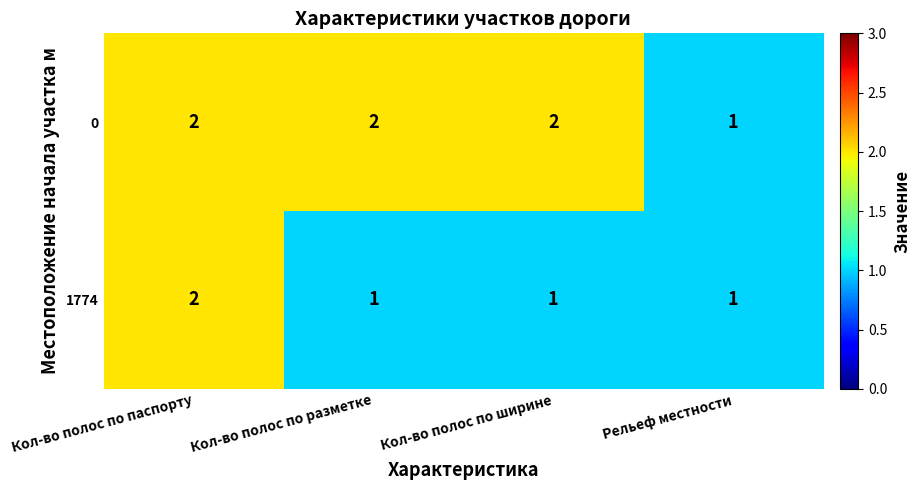

What is the sum of all 0 values?

7